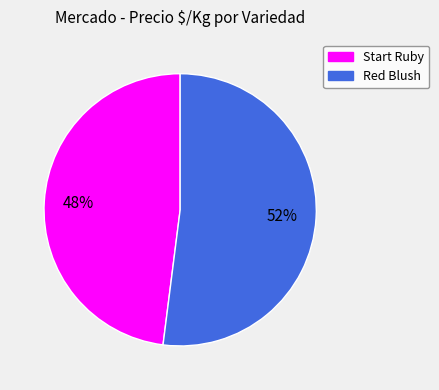

Count the number of slices in the pie.

2